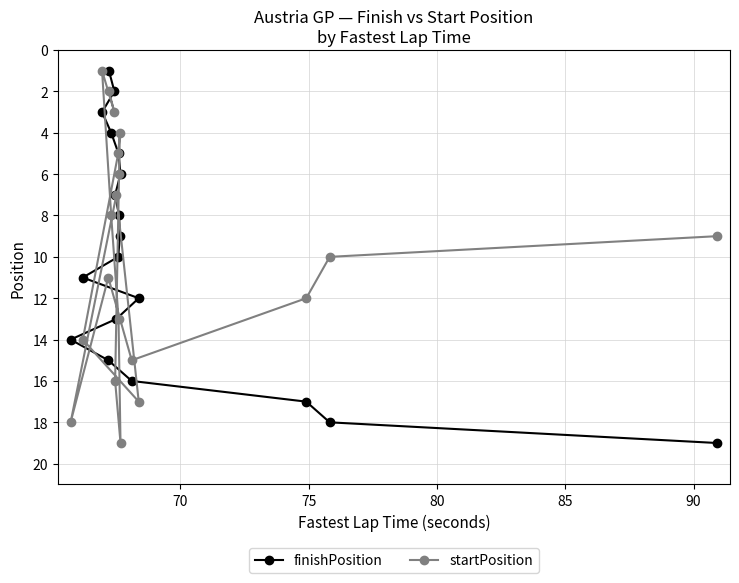

What is the maximum value for finishPosition?

19